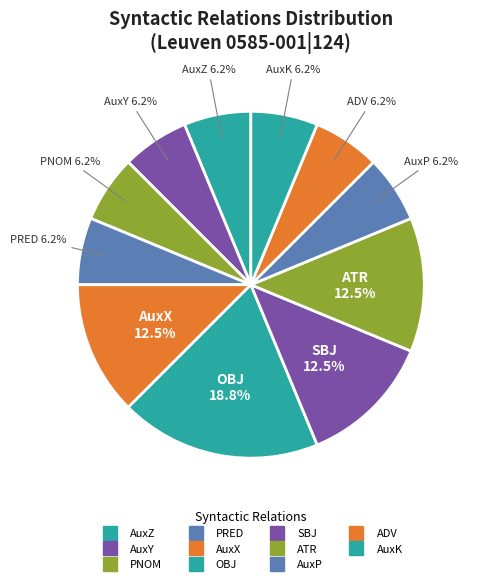

True or false: PRED accounts for 6% of the total.

True